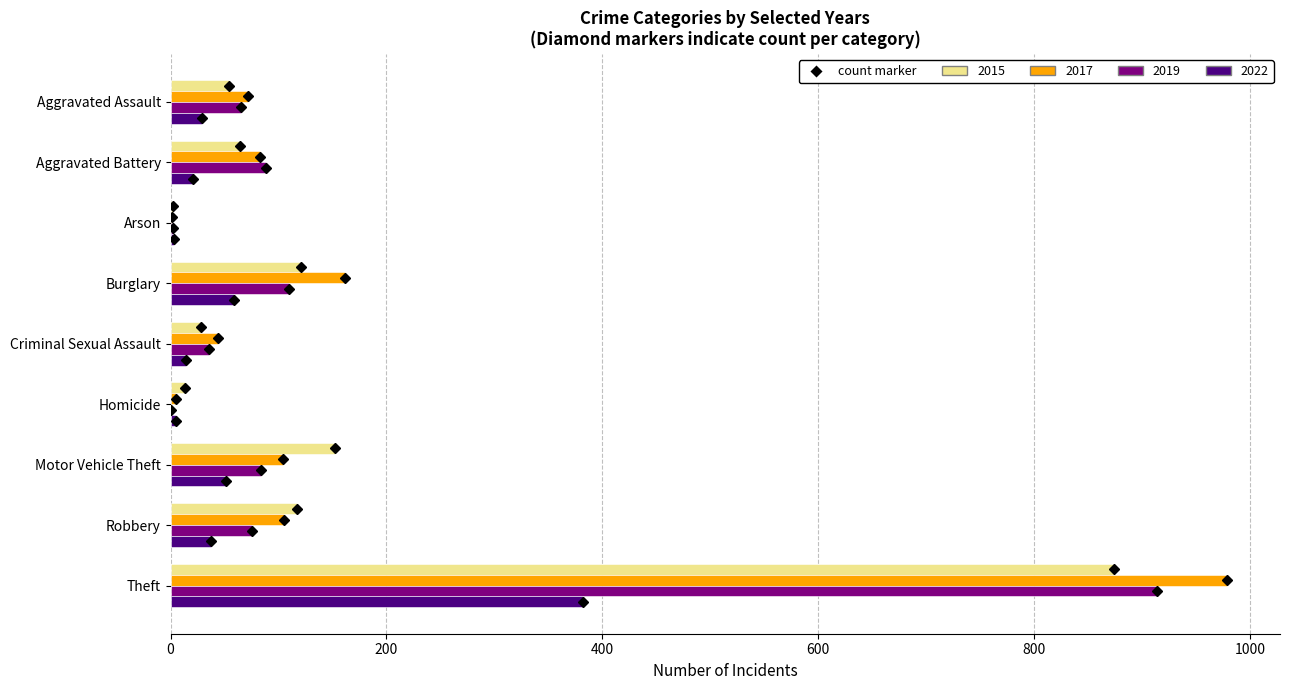

True or false: 2015 has a value of 152 at Motor Vehicle Theft.

True